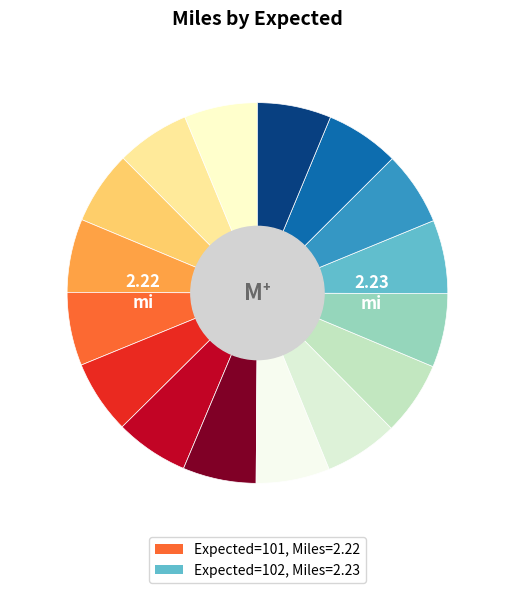

To the nearest percent, what percentage of the pie is 102?

50%